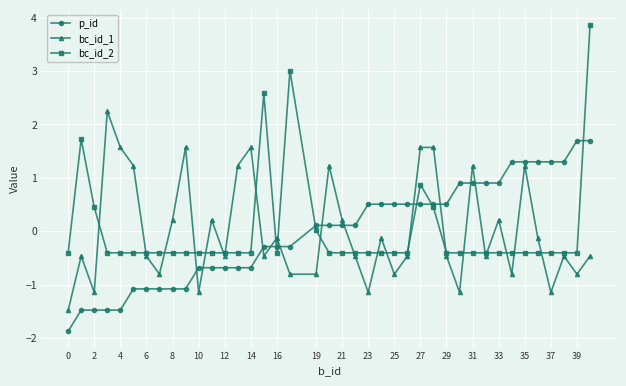

True or false: bc_id_2 has more than 1 points higher than both neighbors.

True